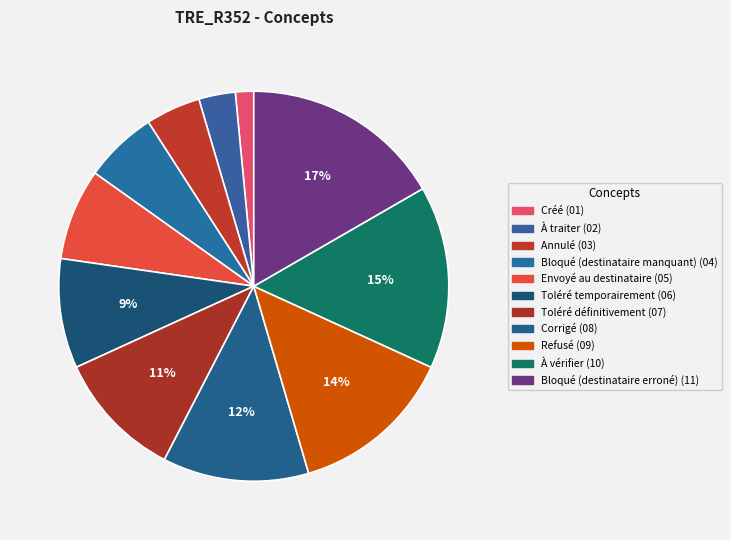

Is it true that Corrigé is 12% of the pie?

True